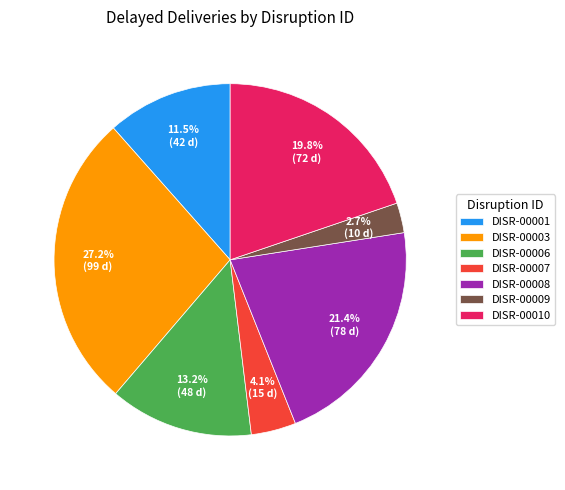

What is the total percentage of DISR-00006 and DISR-00008?

34.6%